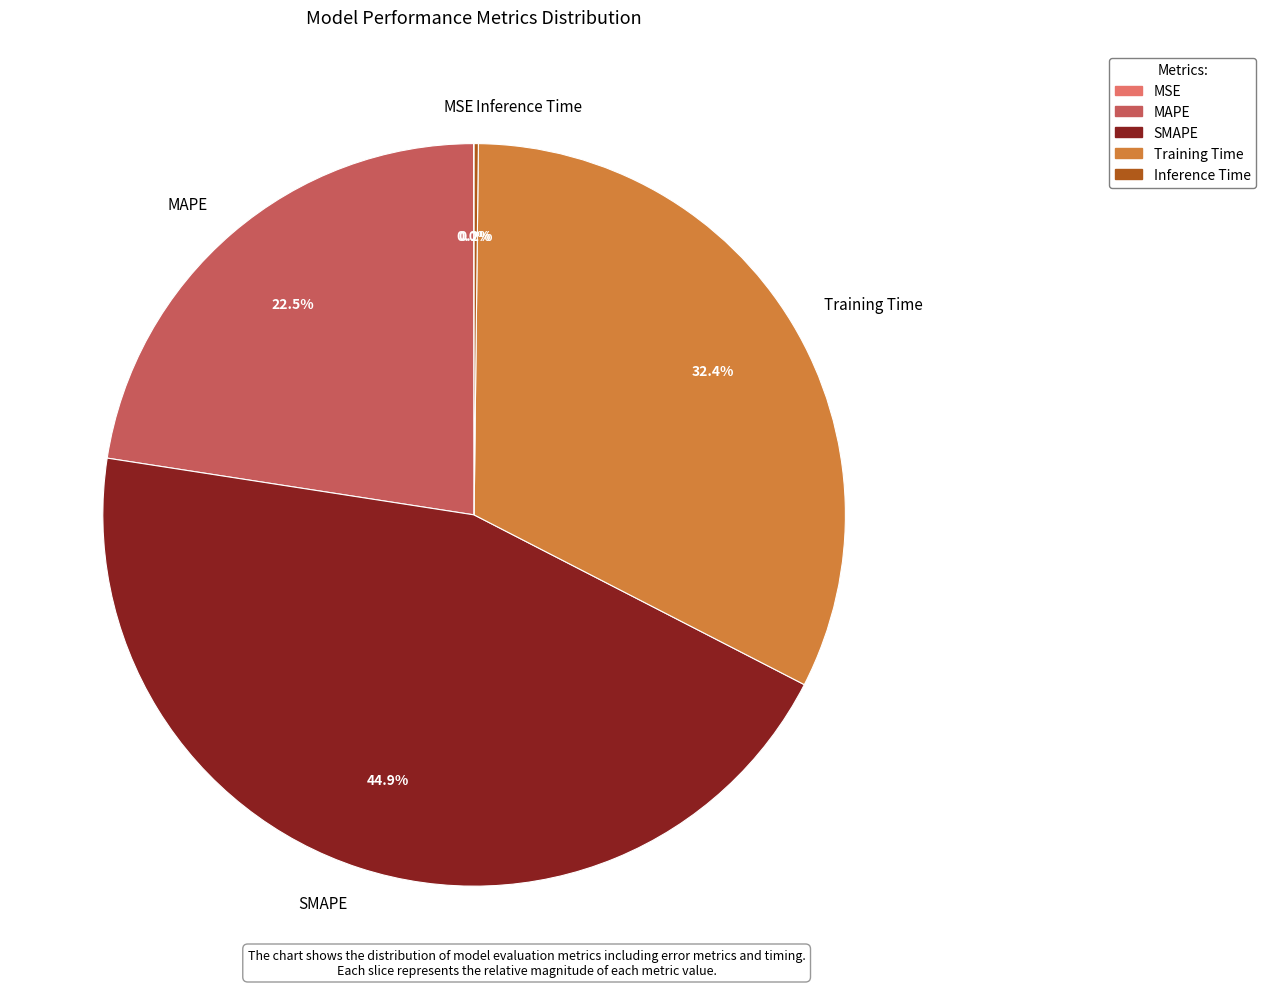

What is the largest slice in the pie chart?

SMAPE